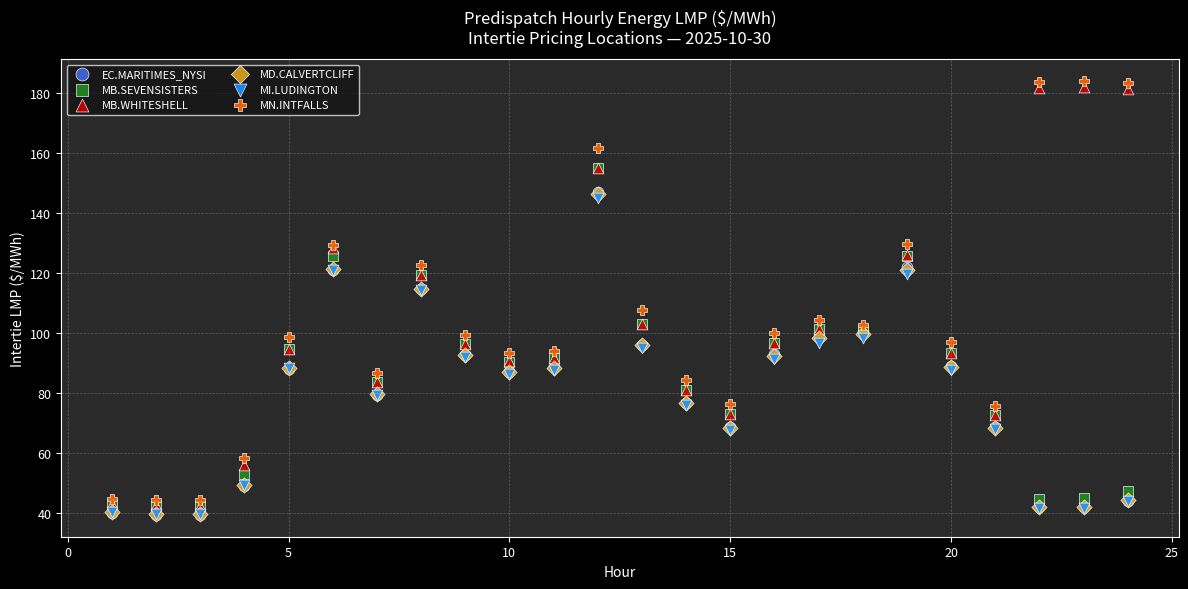

Which series contains the highest Y value?

MN.INTFALLS